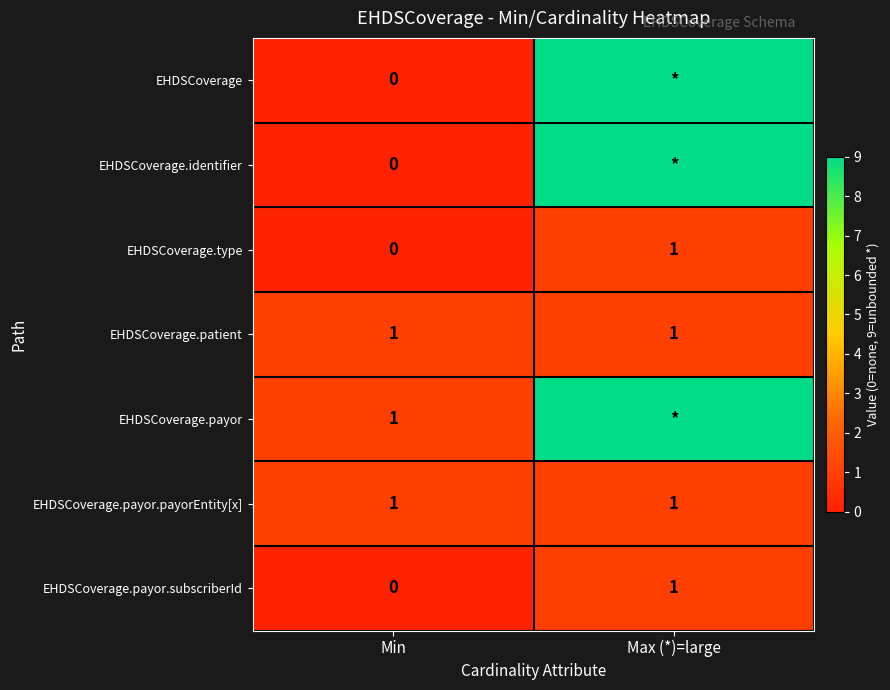

What is the difference between the EHDSCoverage.payor.subscriberId values at Min and Max (*)=large?

1